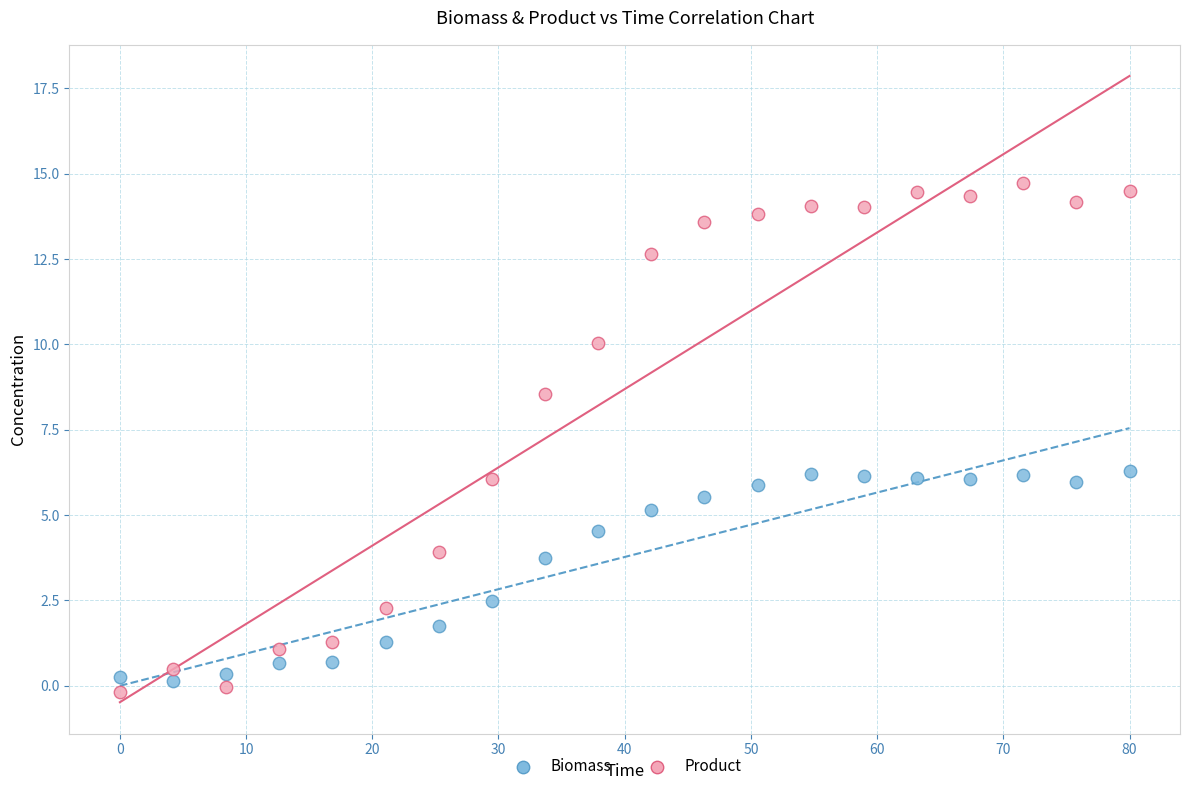

Which series has the widest spread of Y values?

Product